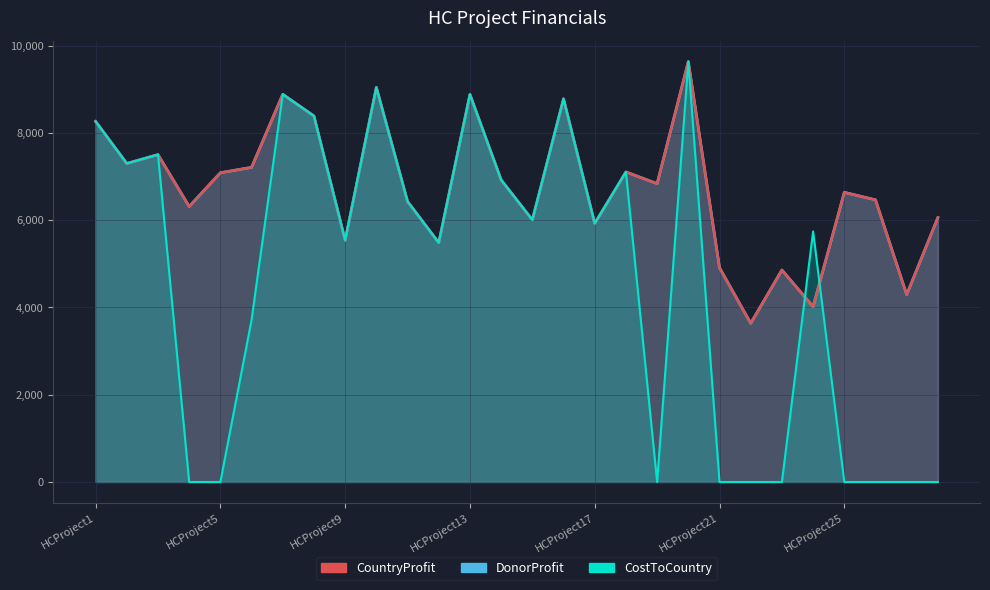

Read the CountryProfit value at HCProject9.

5541.0